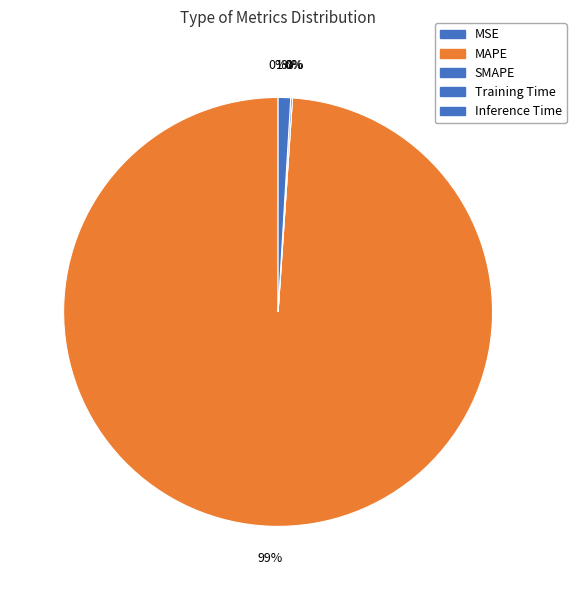

Which category has the biggest portion of the pie?

MAPE